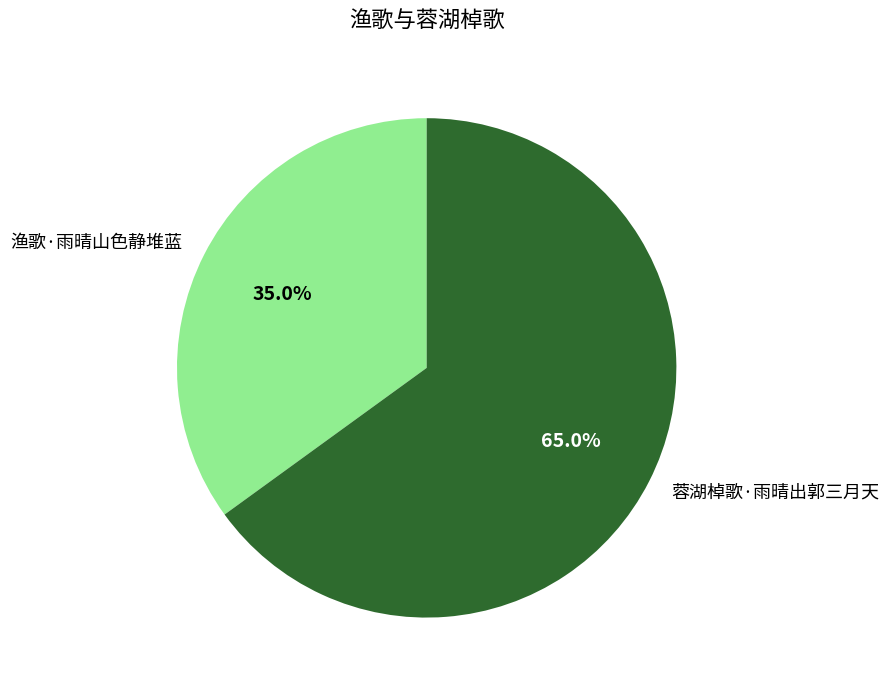

Is it true that 蓉湖棹歌·雨晴出郭三月天 is 65% of the pie?

True